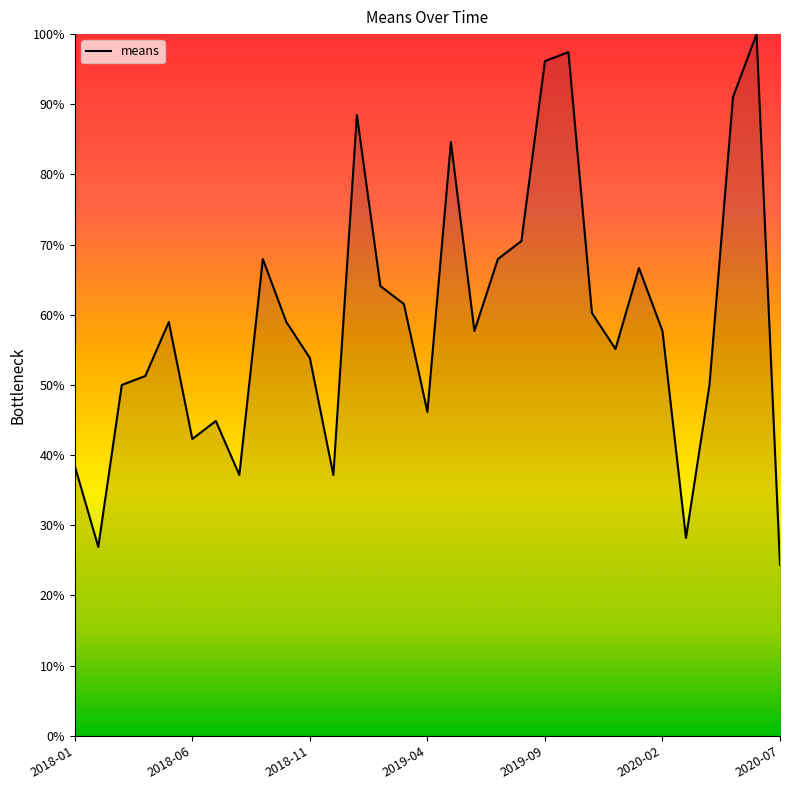

Reading left to right, what are all the values shown in this chart?

38.5	26.9	50.0	51.3	59.0	42.3	44.9	37.2	67.9	59.0	53.8	37.2	88.5	64.1	61.5	46.2	84.6	57.7	67.9	70.5	96.2	97.4	60.3	55.1	66.7	57.7	28.2	50.0	91.0	100.0	24.4